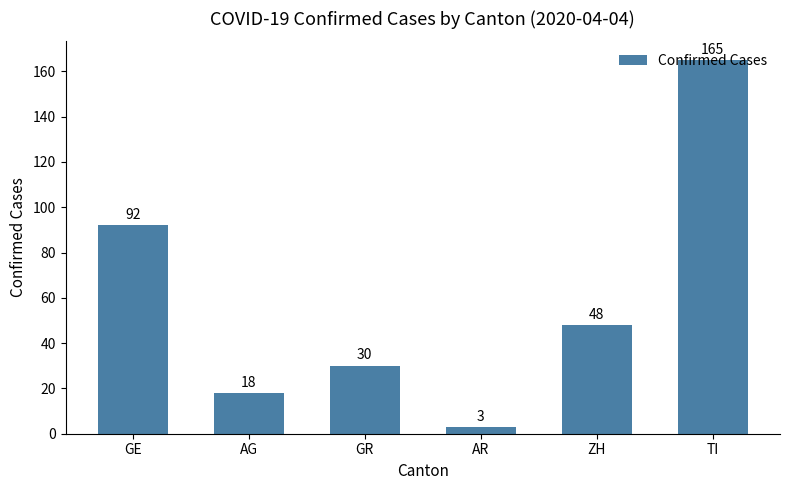

What is the difference between the second highest and minimum values?

89